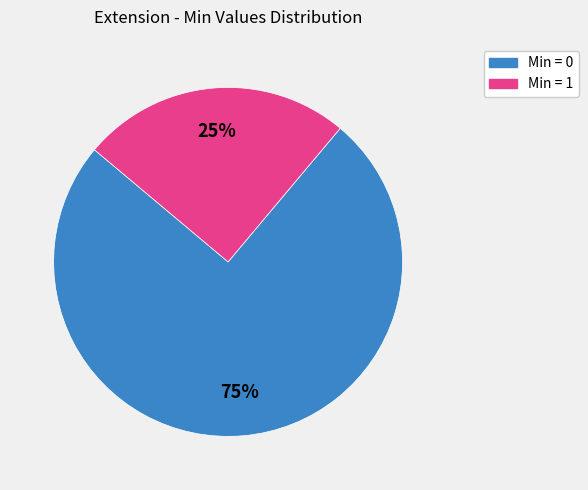

To the nearest percent, what is the difference between the largest and smallest slice percentages?

50%